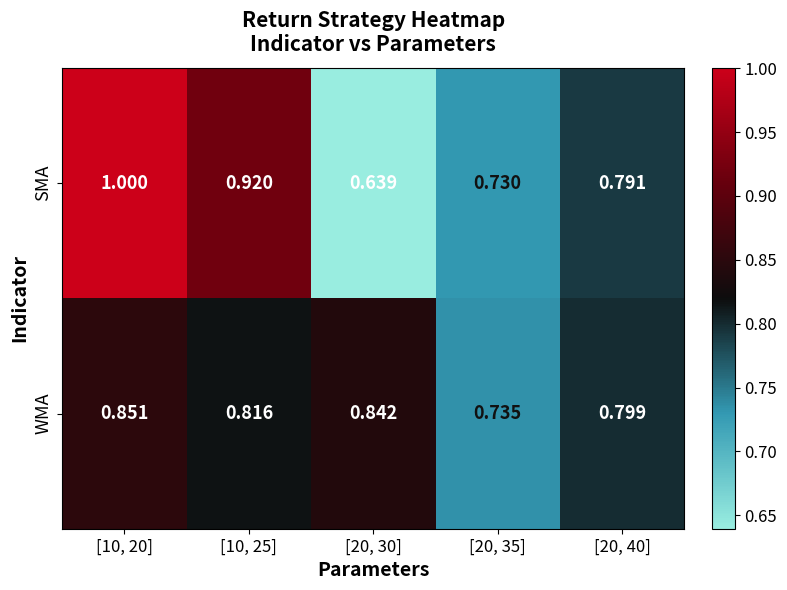

Which series has the largest range (max minus min)?

SMA